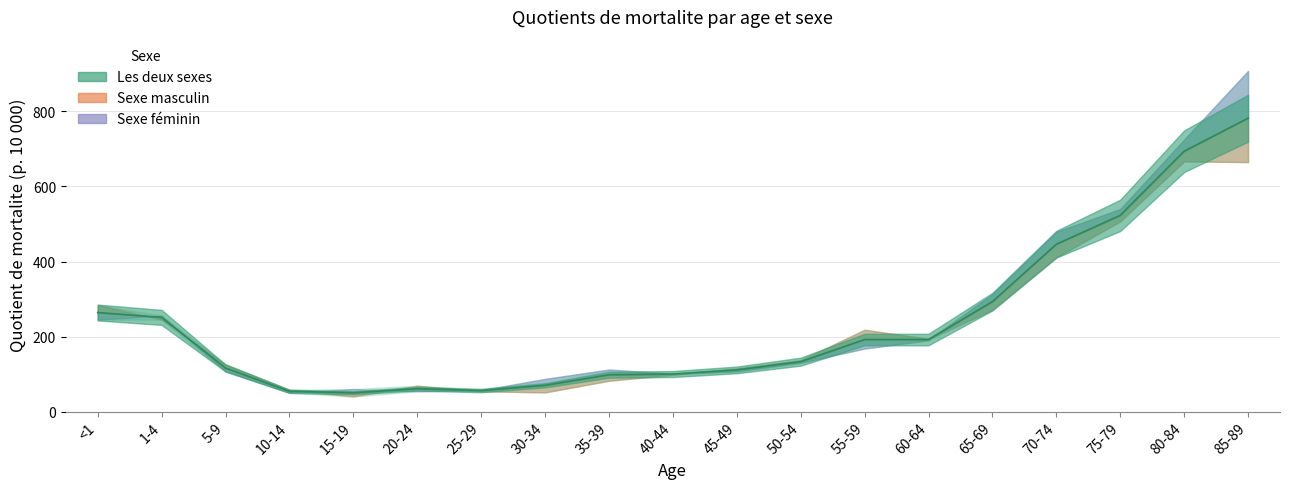

What is the smallest value displayed?

40